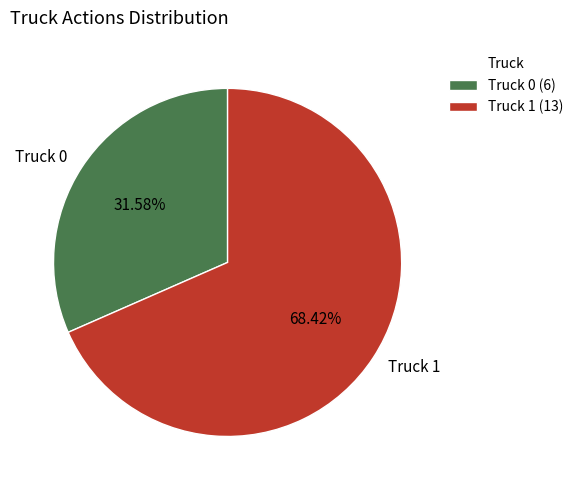

Is it true that Truck 1 is 60% of the pie?

False